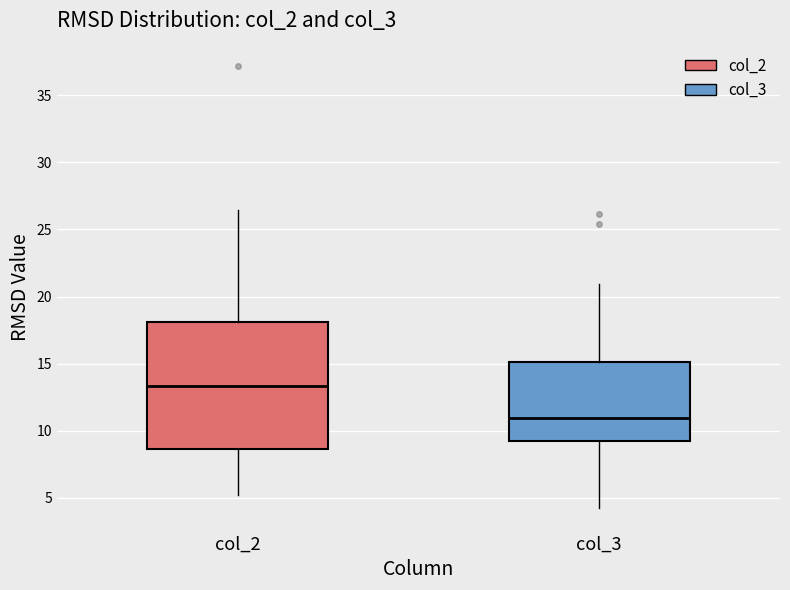

Where is the lower edge of the box for col_3 on the y-axis? The values are not printed on the chart, so give them approximately, as read against the axis.

9.0